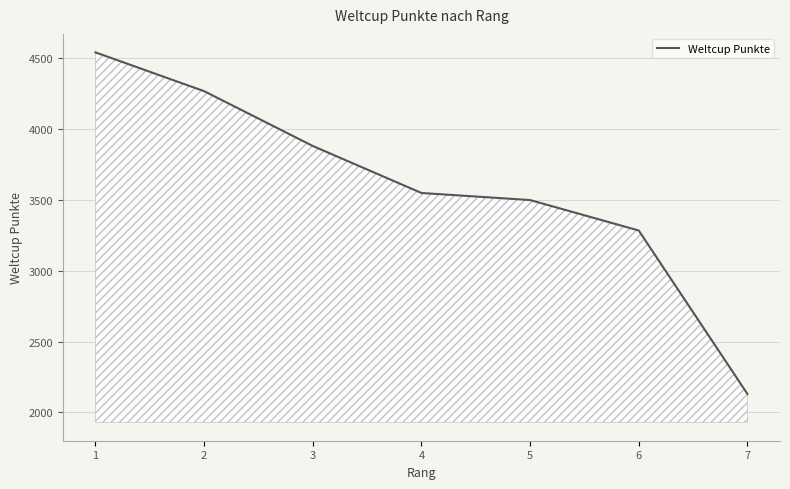

Reading left to right, what are all the values shown in this chart?

4542	4268	3881	3549	3499	3284	2130